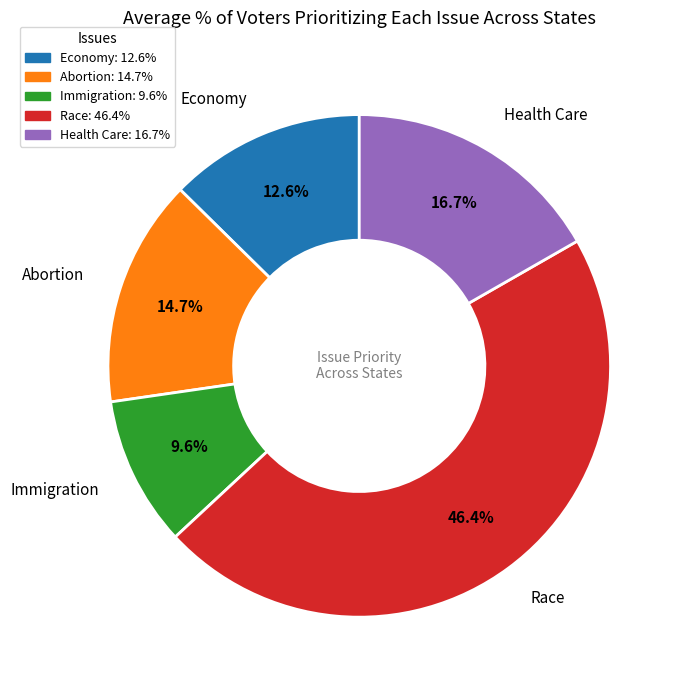

Is there any slice that represents more than half of the pie?

No